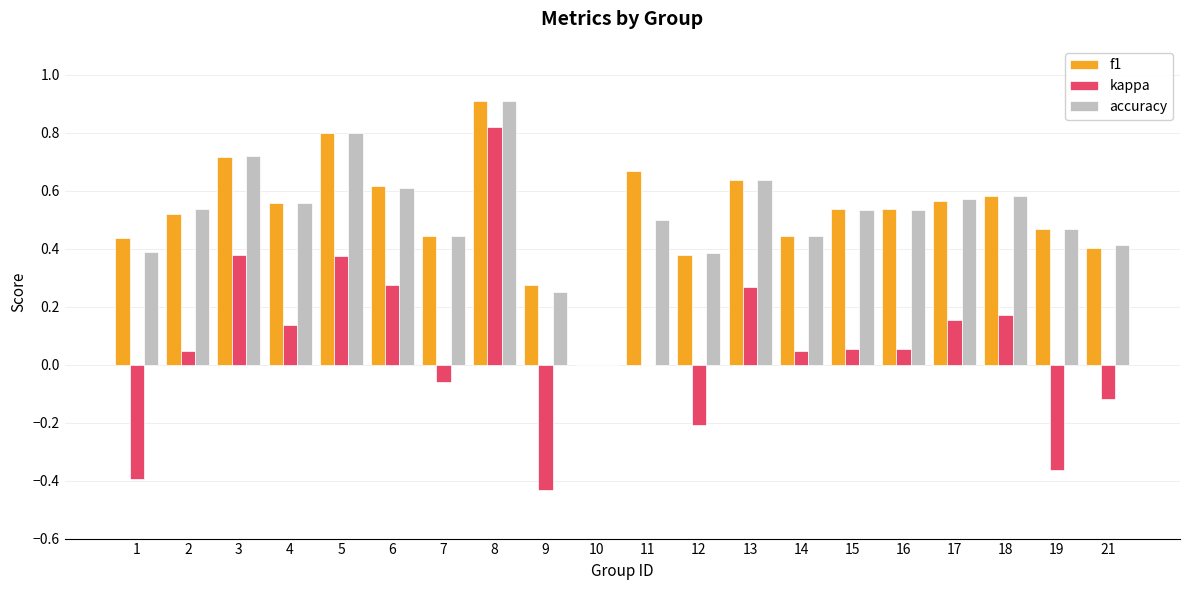

What is the sum of all f1 values?

10.5